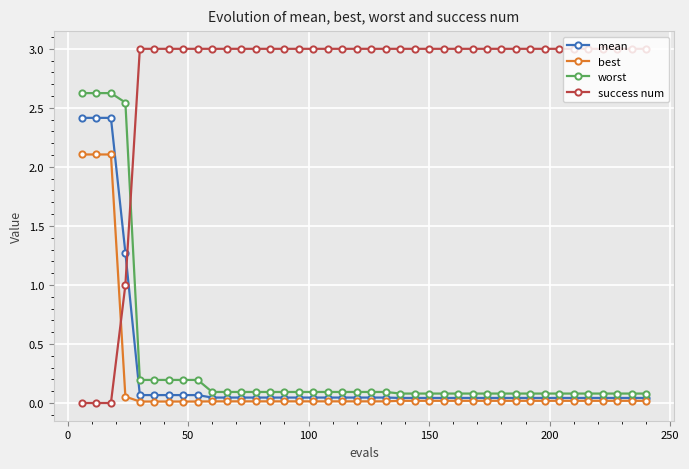

How many times do success num and best cross each other?

1